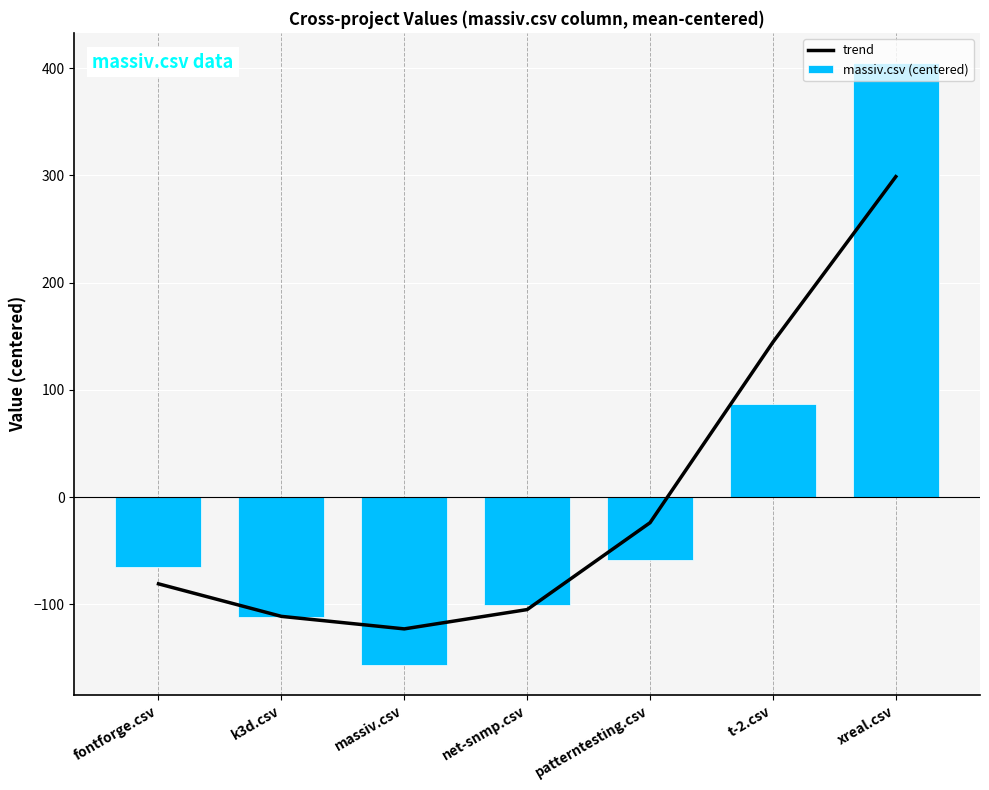

What is the maximum value for trend?

298.9